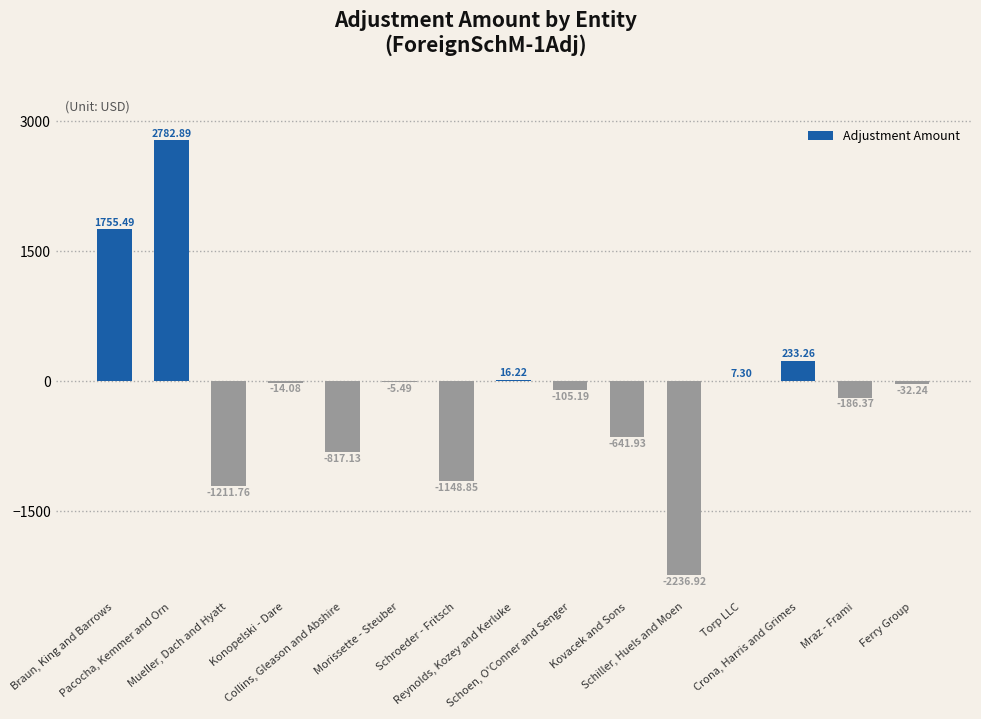

What is the sum of all values?

-1604.8